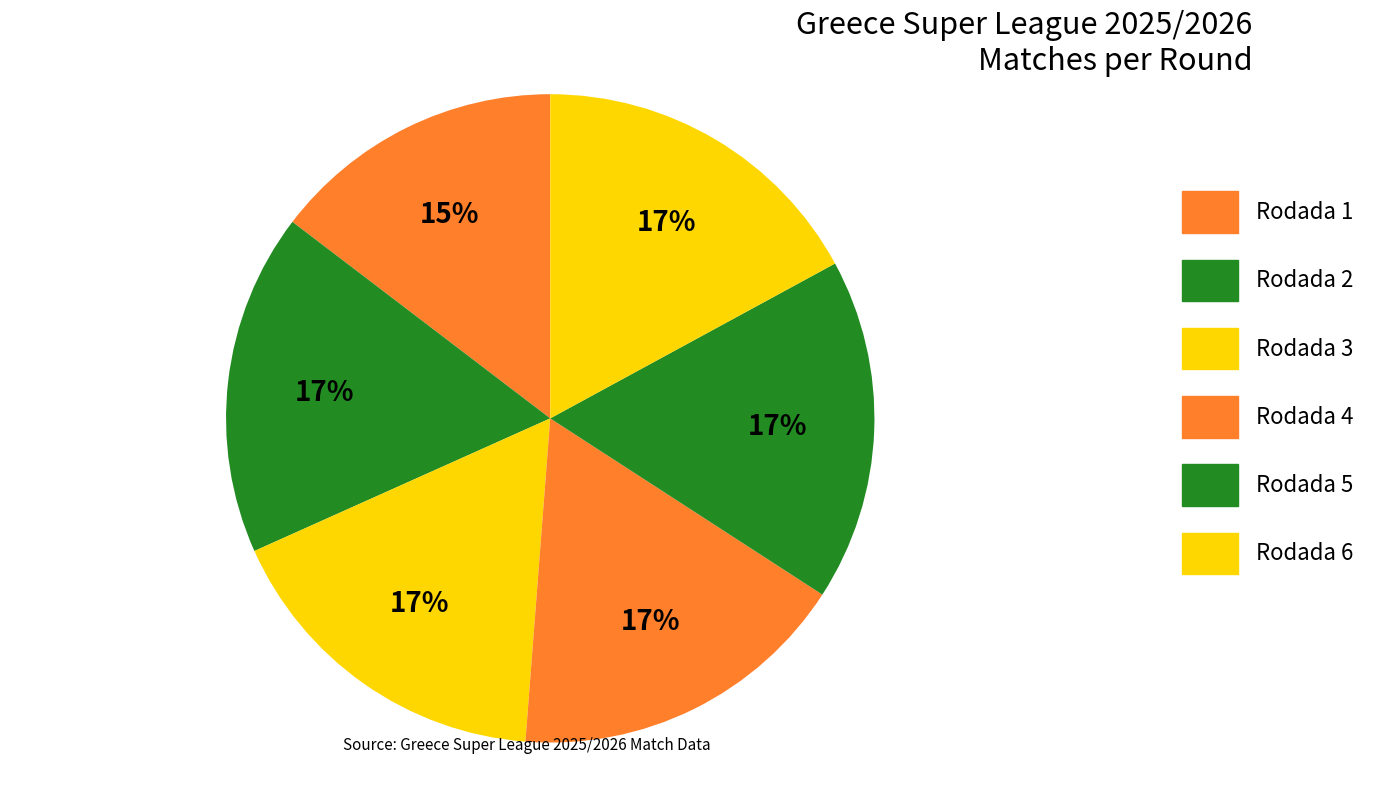

How much of the chart is everything except Rodada 2?

82.9%